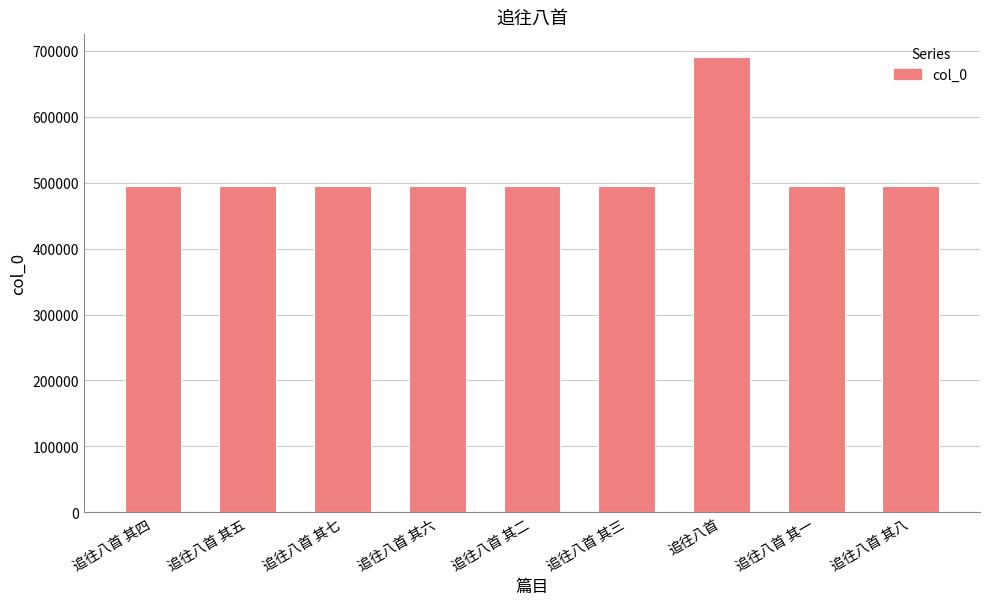

At which label is the value closest to 592959?

追往八首 其八